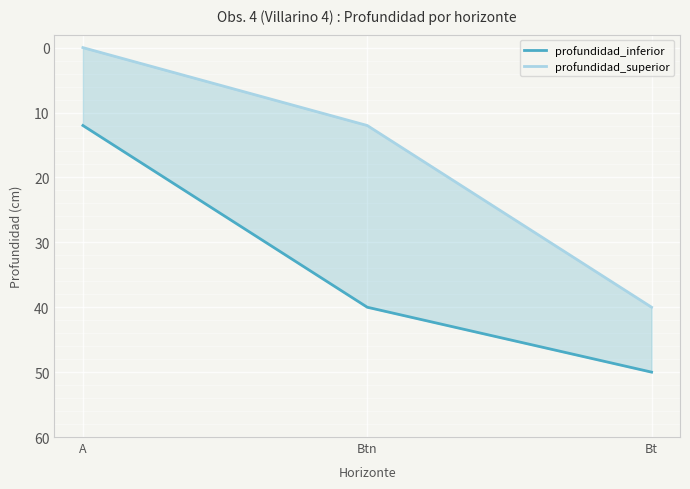

Which series has the widest spread of values?

profundidad_superior